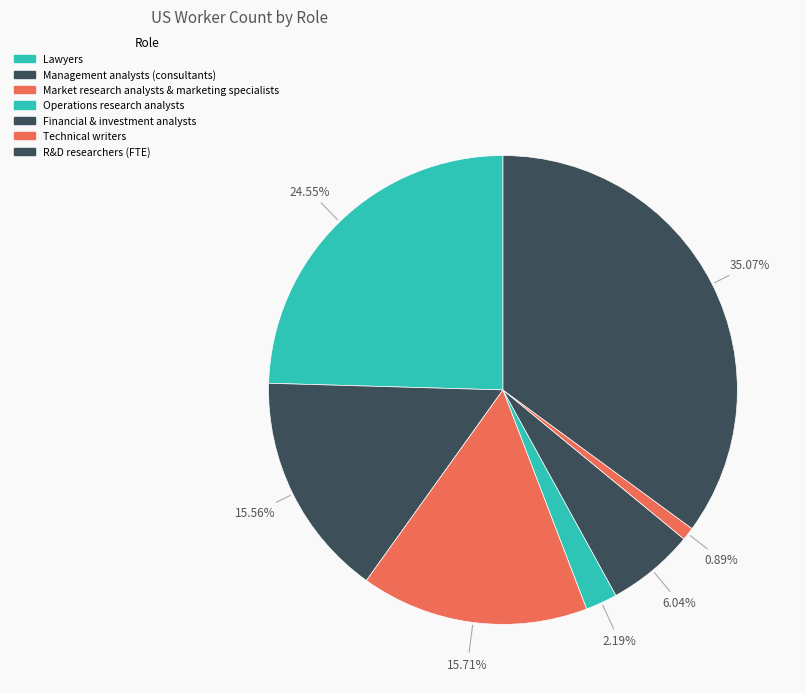

How many segments does this pie chart have?

7